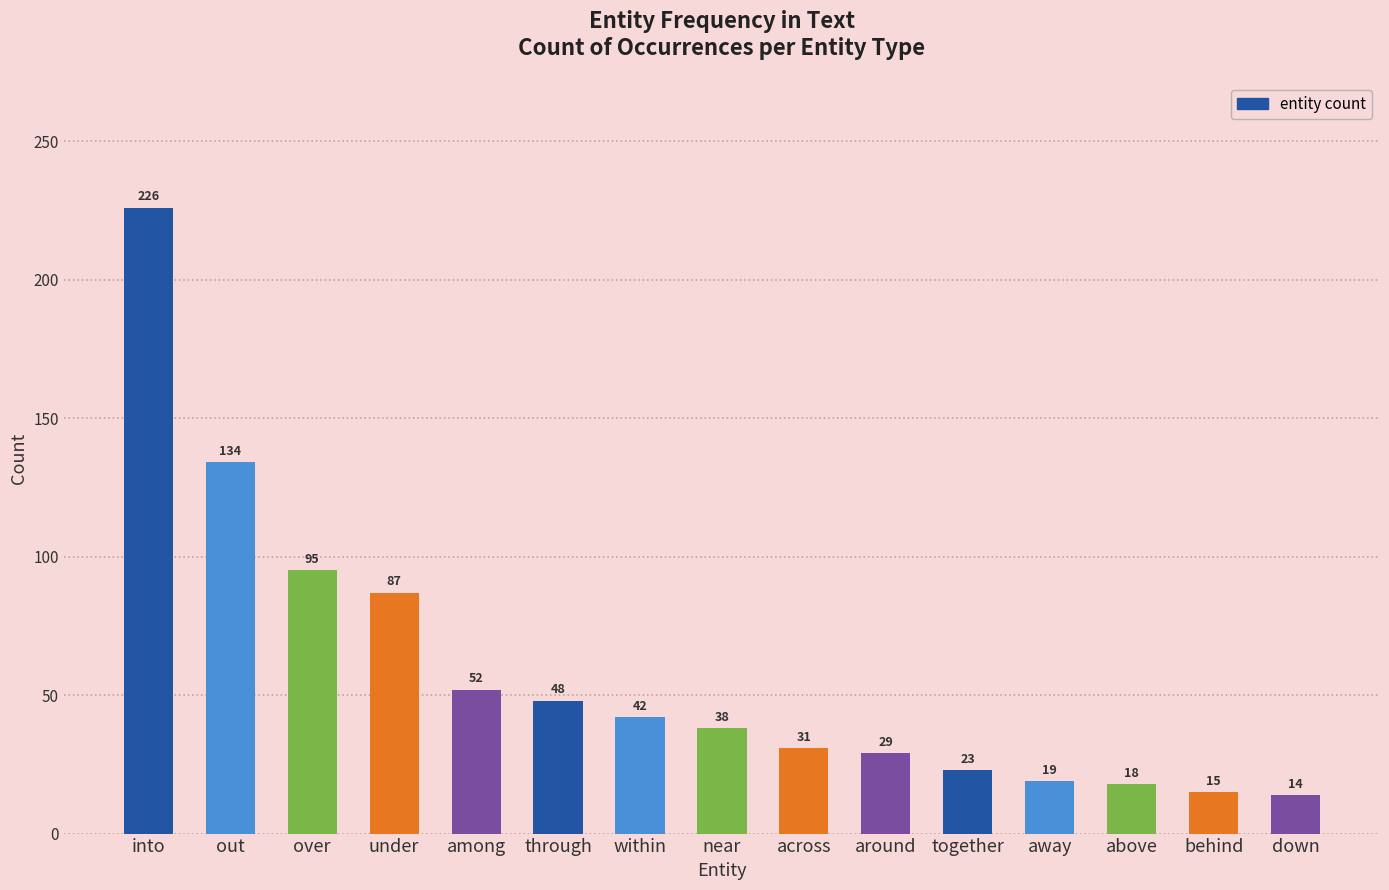

Reading right to left, extract all data points from this chart.

14	15	18	19	23	29	31	38	42	48	52	87	95	134	226